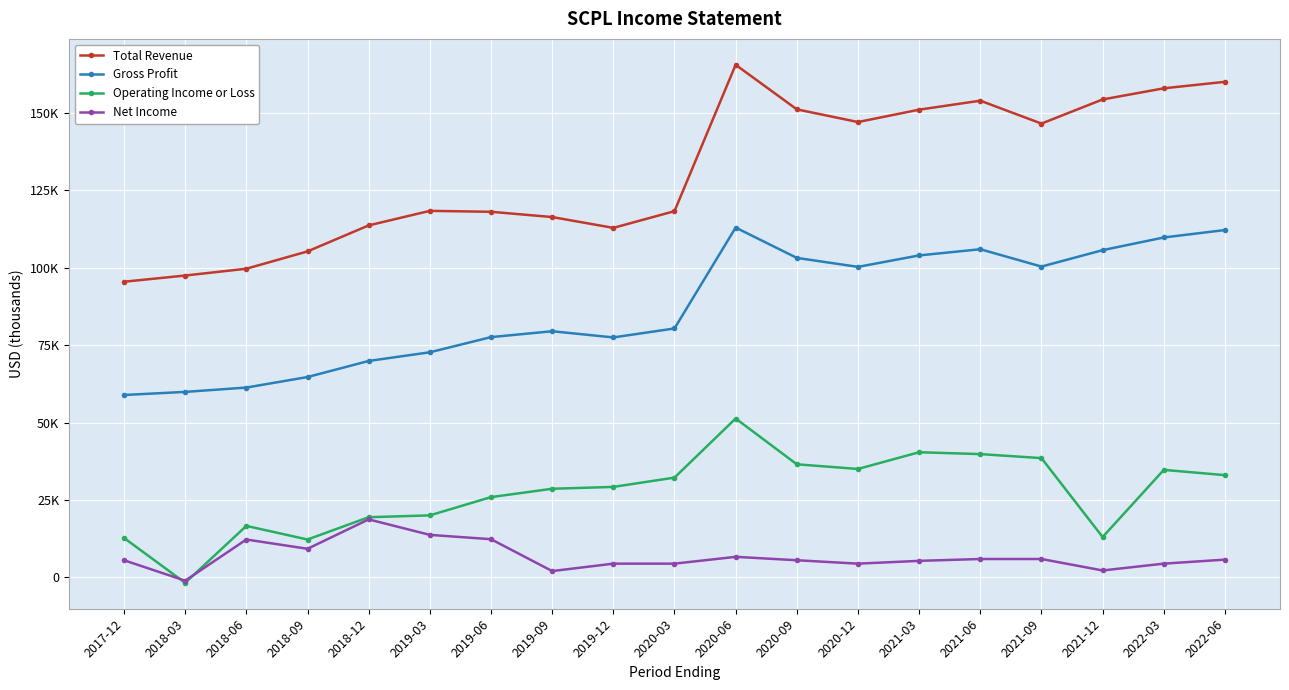

Rank the categories by Total Revenue value from lowest to highest.

2017-12, 2018-03, 2018-06, 2018-09, 2019-12, 2018-12, 2019-09, 2019-06, 2020-03, 2019-03, 2021-09, 2020-12, 2021-03, 2020-09, 2021-06, 2021-12, 2022-03, 2022-06, 2020-06